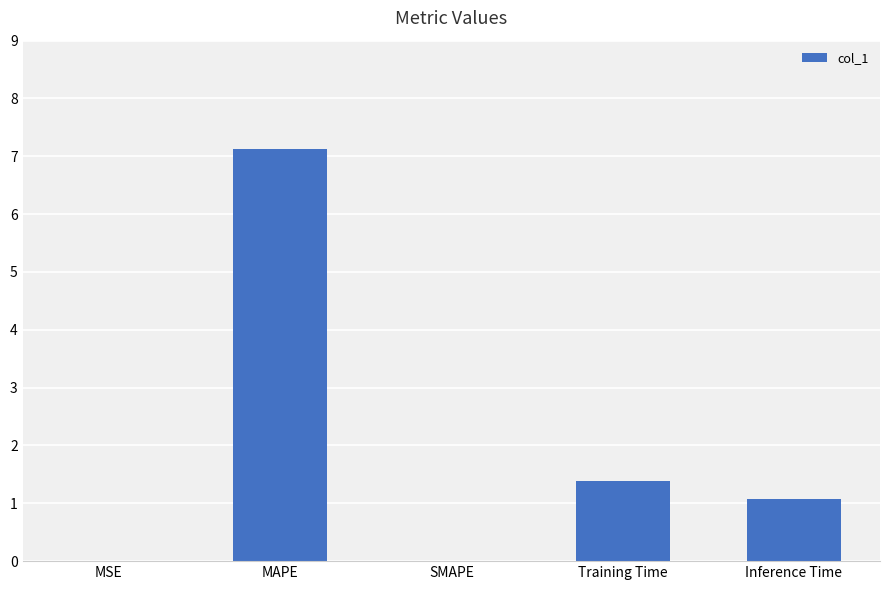

Which label corresponds to the largest value in the chart?

MAPE